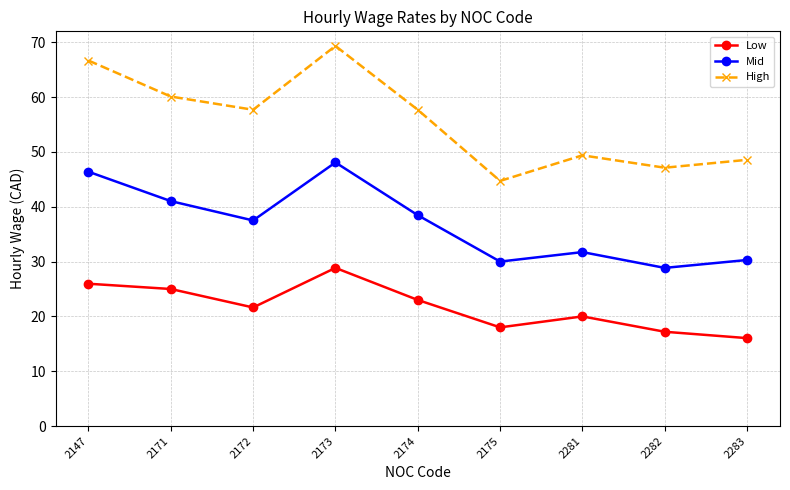

Rank the series by their average value, from highest to lowest.

High, Mid, Low